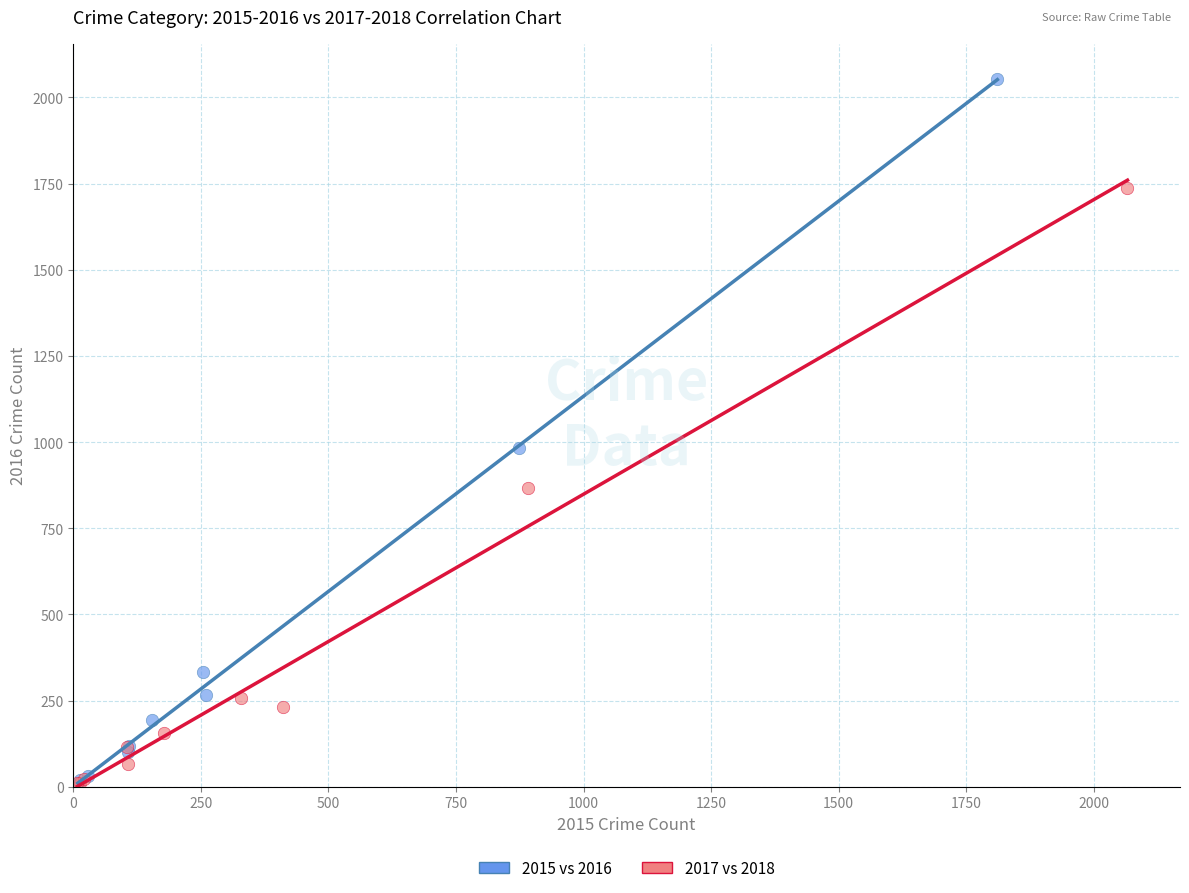

What are all the series names shown in the legend?

2015 vs 2016, 2017 vs 2018